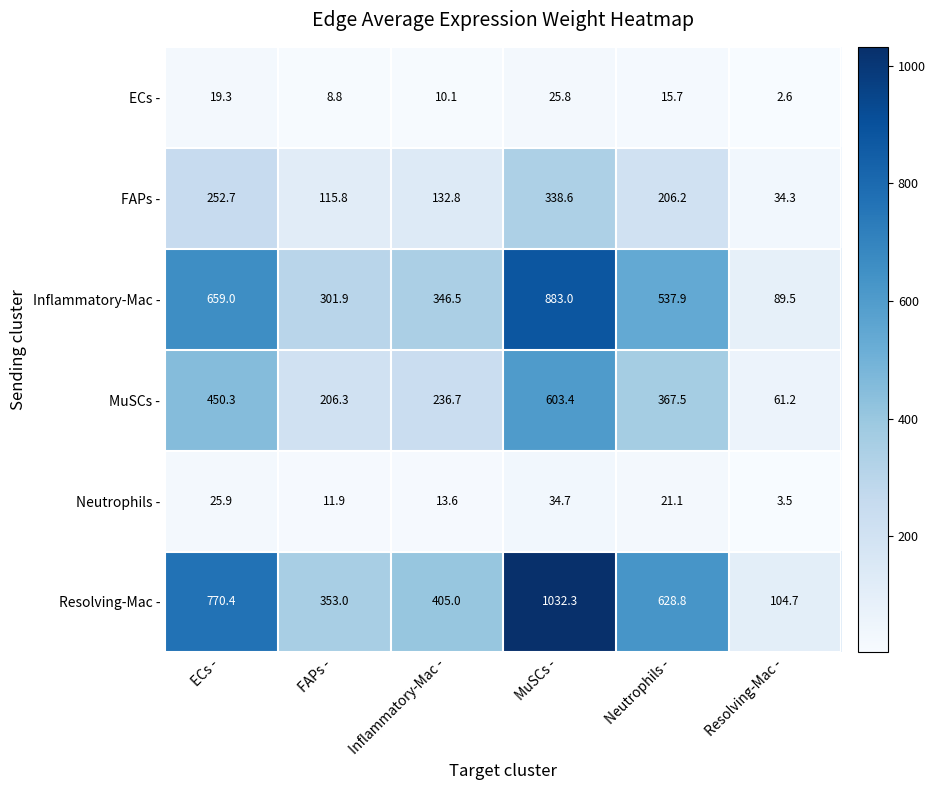

Rank the series at MuSCs - from highest to lowest value.

Resolving-Mac -, Inflammatory-Mac -, MuSCs -, FAPs -, Neutrophils -, ECs -